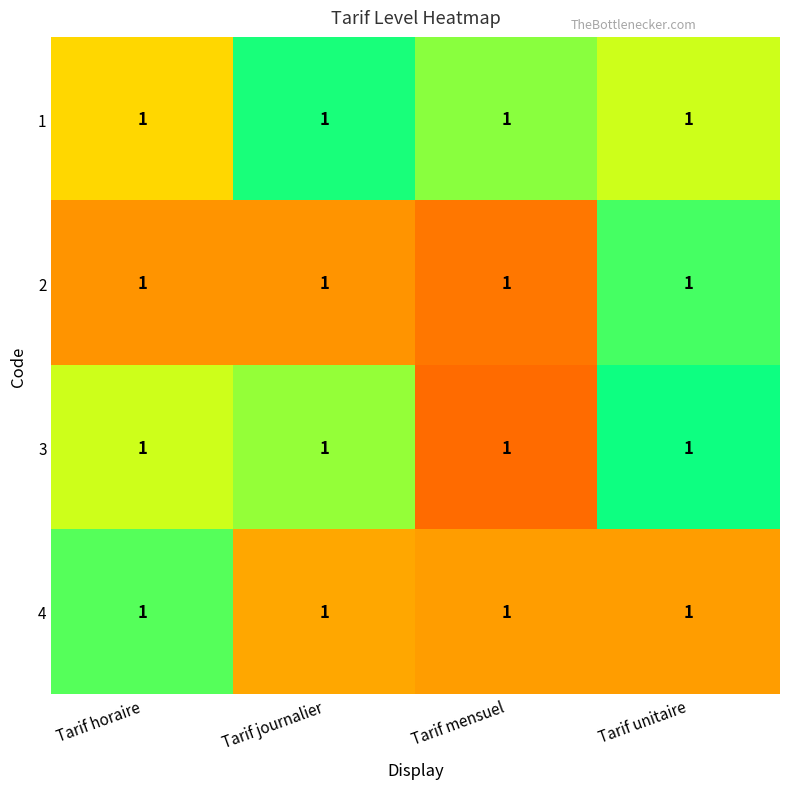

Read the 2 value at Tarif journalier.

1.0